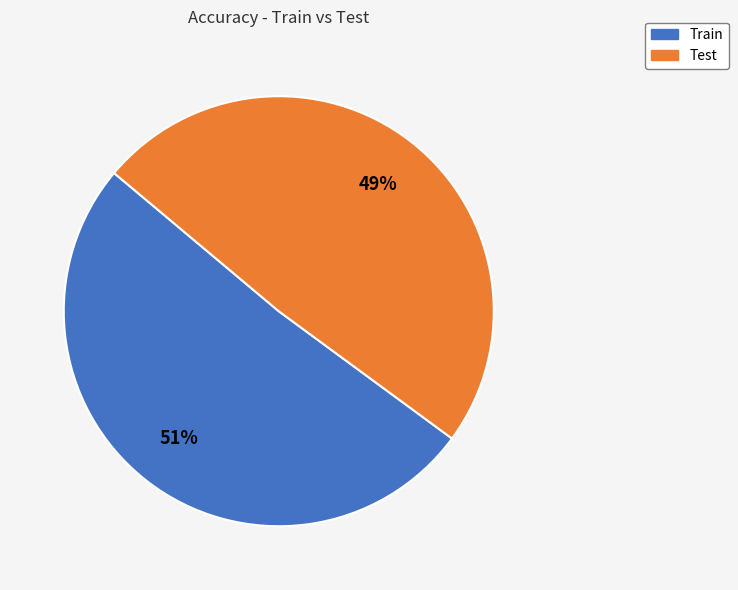

To the nearest percent, what is the combined percentage of Train and Test?

100%